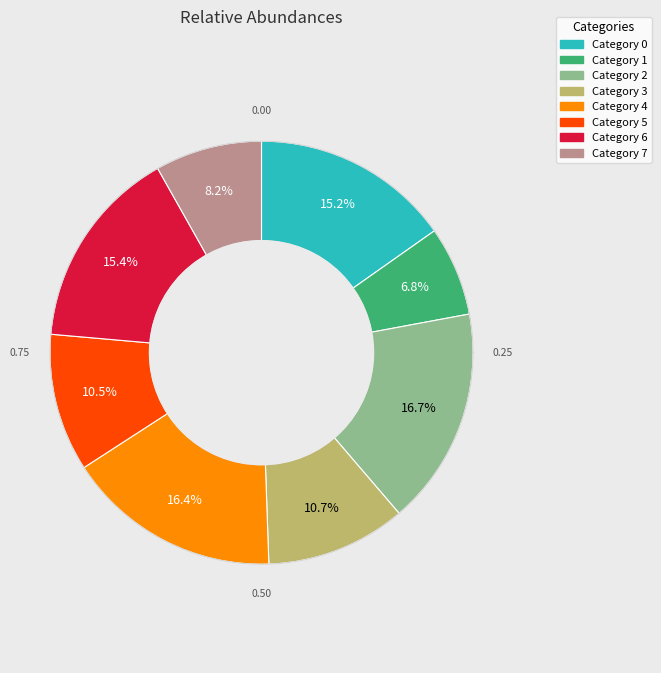

Which category has the biggest portion of the pie?

2